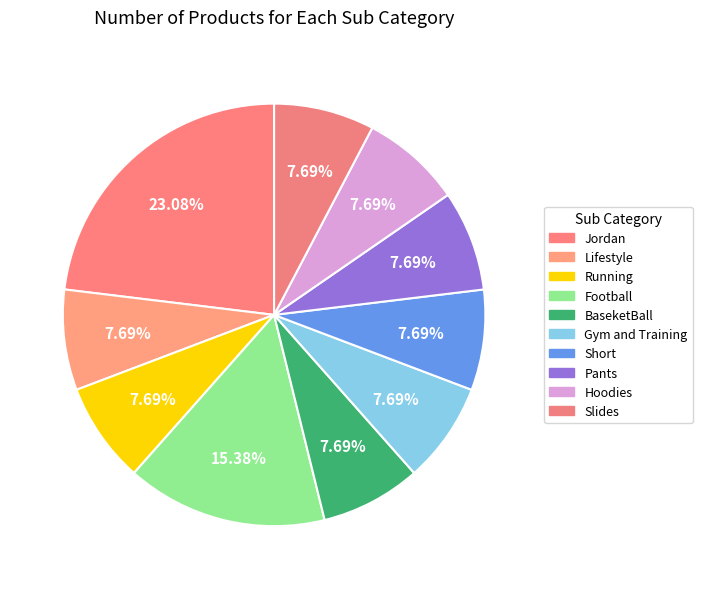

To the nearest percent, what is the difference between the largest and smallest slice percentages?

15%